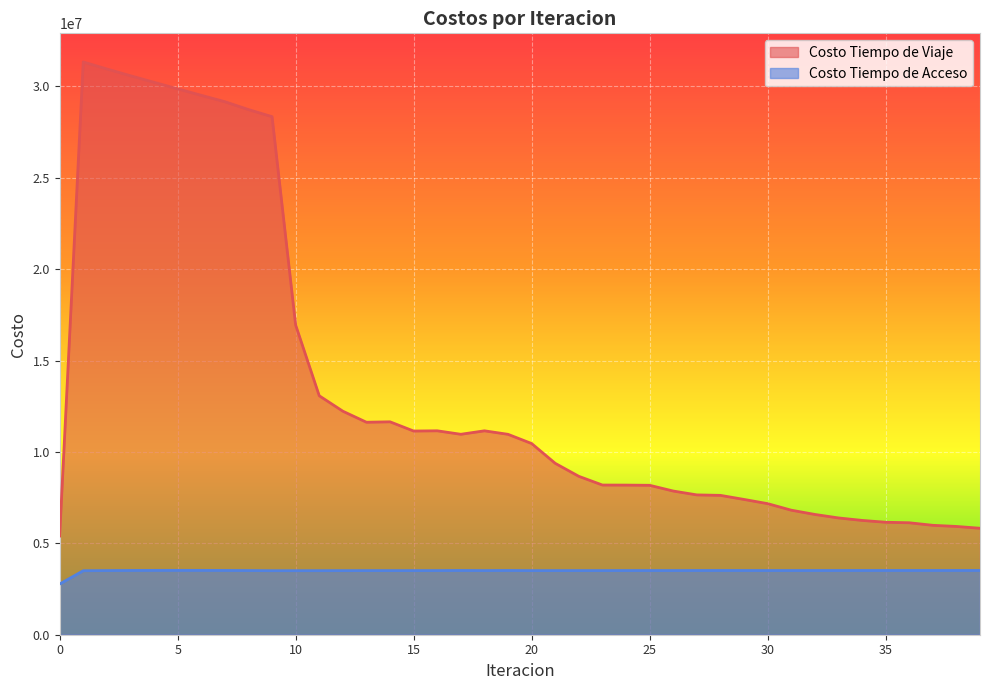

Reading right to left, list all the values displayed in this chart.

Costo Tiempo de Viaje: 5826627.8	5924320.5	5987395.0	6126532.2	6154725.1	6255217.1	6391064.8	6581885.2	6815315.9	7172716.4	7402959.1	7625738.3	7651382.9	7862869.1	8176596.2	8187683.9	8190803.7	8667432.2	9378783.5	10462334.5	10965958.4	11157913.6	10968119.2	11158617.5	11146073.3	11650471.8	11627194.2	12231467.0	13076305.9	16946720.1	28348466.3	28737224.8	29167805.2	29516945.5	29870825.4	30228253.1	30588011.2	30956885.2	31341446.6	5400855.3
Costo Tiempo de Acceso: 3516858.8	3517167.8	3515937.6	3516171.4	3516045.3	3515562.4	3513875.7	3513288.5	3512720.9	3512574.2	3513953.2	3515352.4	3514014.9	3511627.5	3513228.0	3512078.8	3509828.8	3509701.3	3508771.9	3508502.1	3516408.4	3510294.6	3516329.5	3510277.8	3509290.8	3508559.9	3508727.2	3507561.6	3505243.5	3504552.5	3504010.0	3511993.2	3517567.8	3520805.0	3521753.7	3520419.1	3516762.6	3510696.2	3502072.4	2774209.8